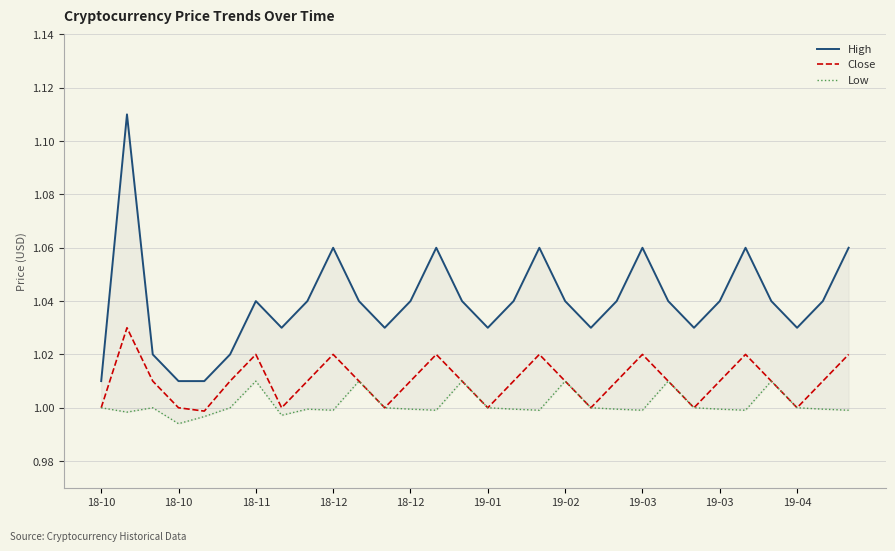

Rank the series by their maximum value, from lowest to highest.

Low, Close, High